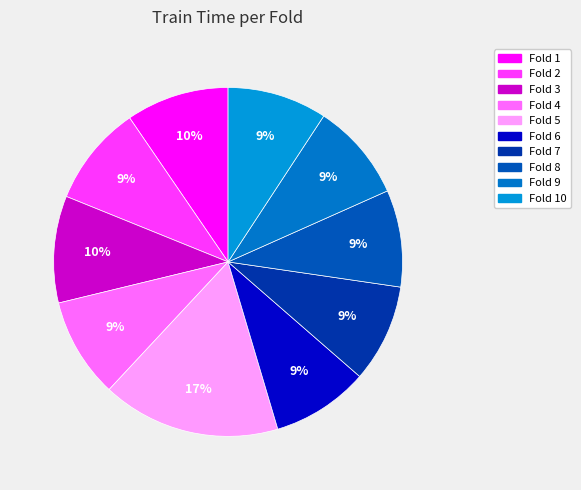

Is the sum of Fold 2 and Fold 6 greater than half?

No